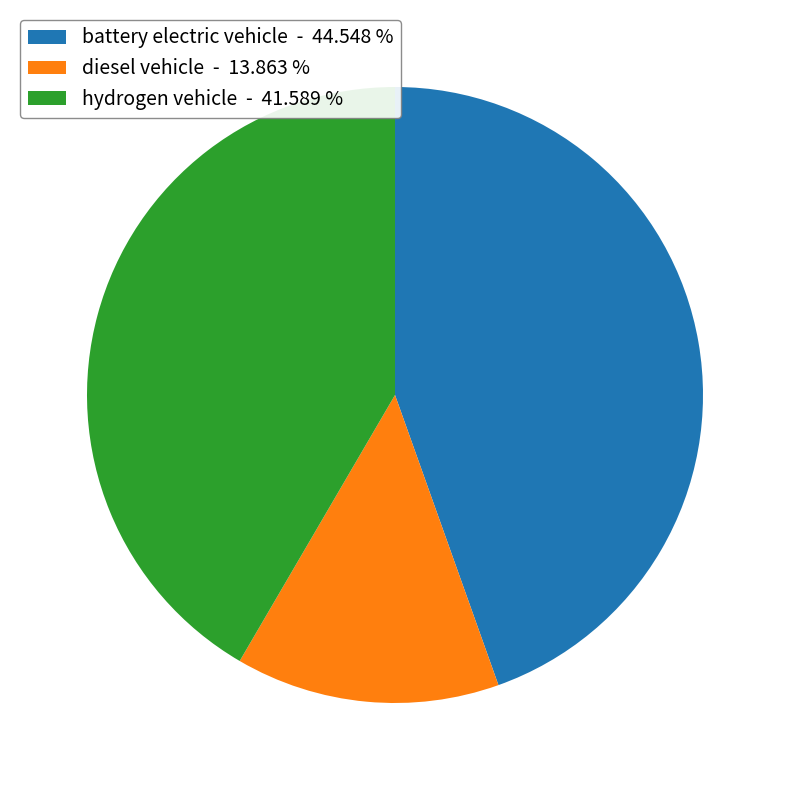

Rank the categories by value from lowest to highest.

diesel vehicle, hydrogen vehicle, battery electric vehicle